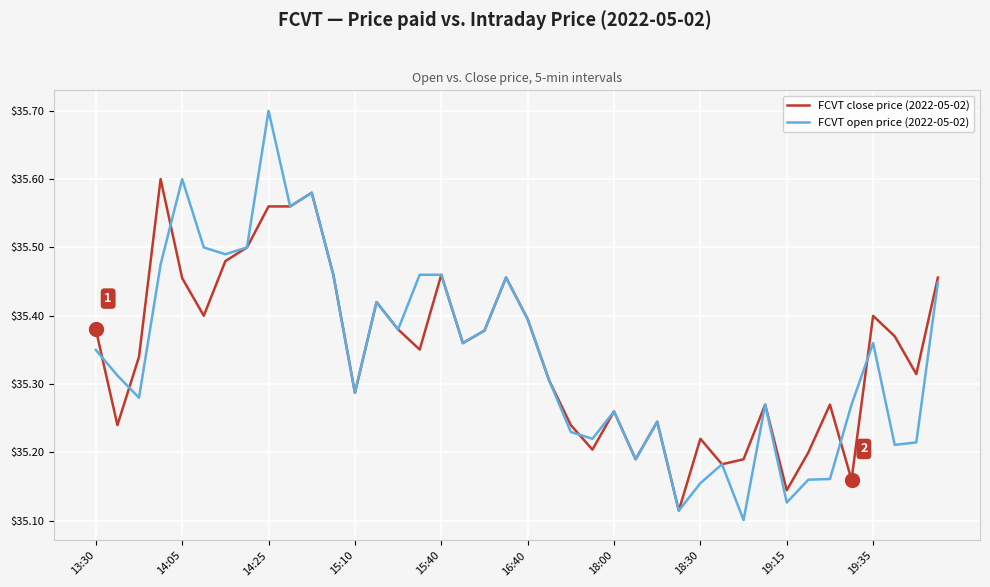

Rank the series by their maximum value, from lowest to highest.

FCVT close price (2022-05-02), FCVT open price (2022-05-02)